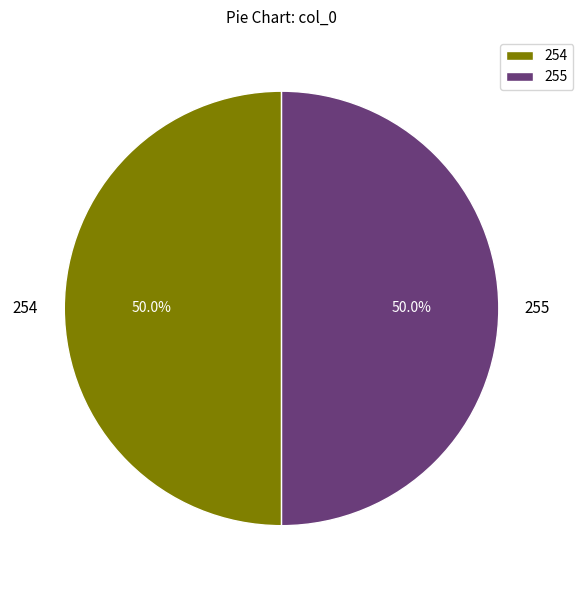

What is the total percentage of 254 and 255?

100.0%